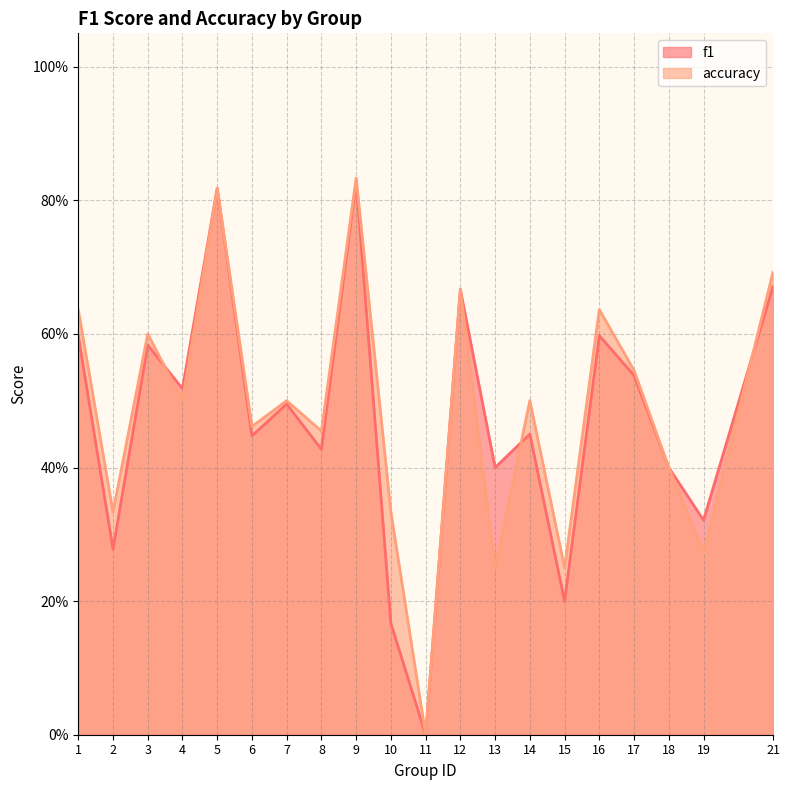

Which series has the largest range (max minus min)?

accuracy